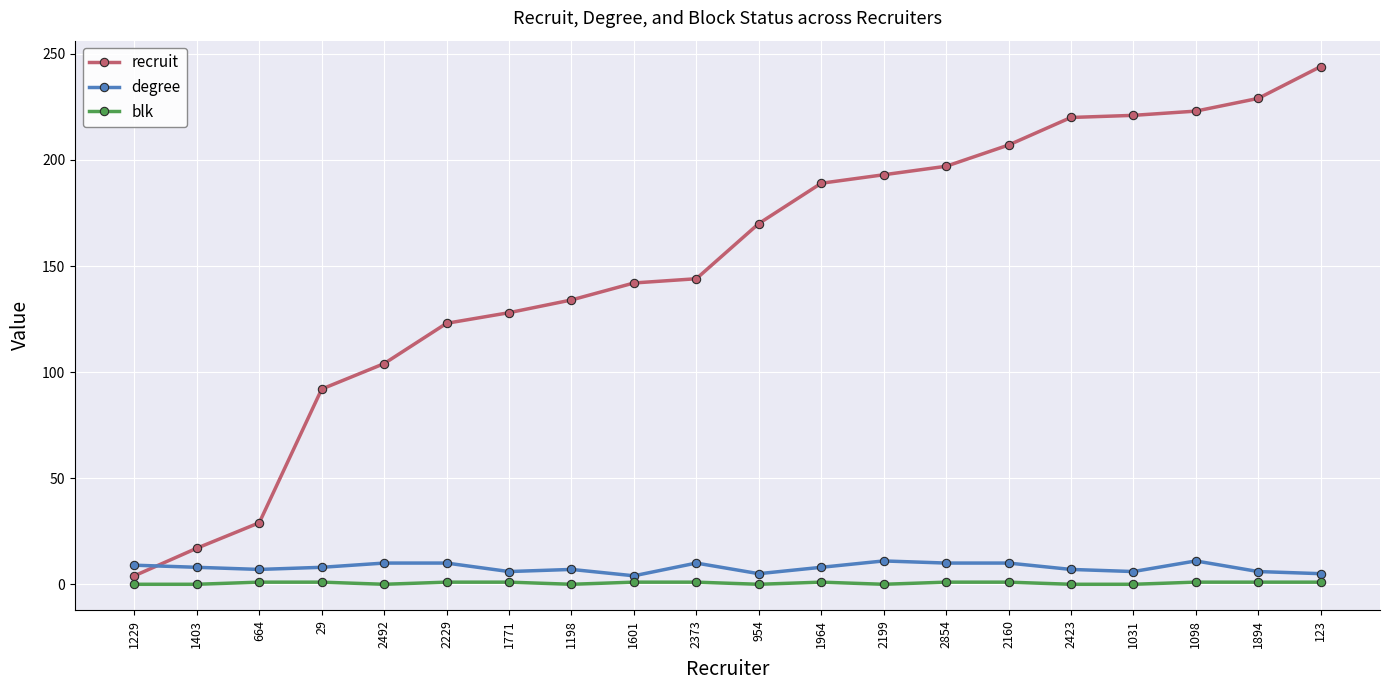

The value of degree at 1198 is 7. True or false?

True